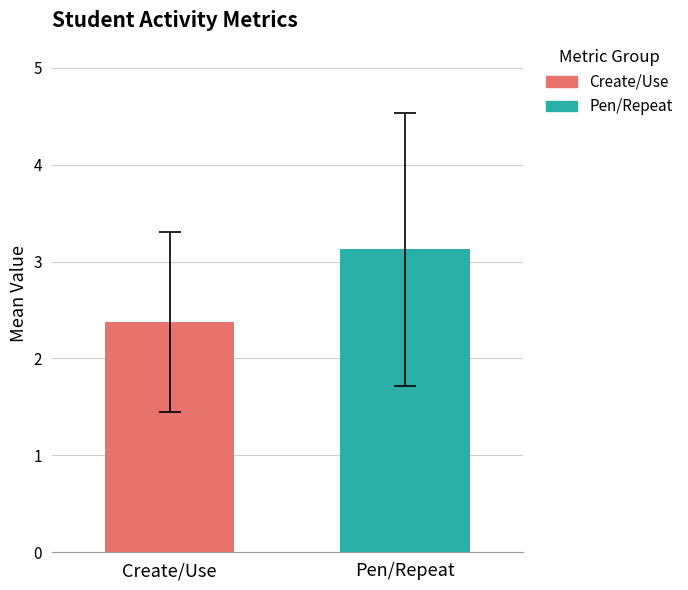

Rank the series by their average value, from lowest to highest.

Create/Use, Pen/Repeat